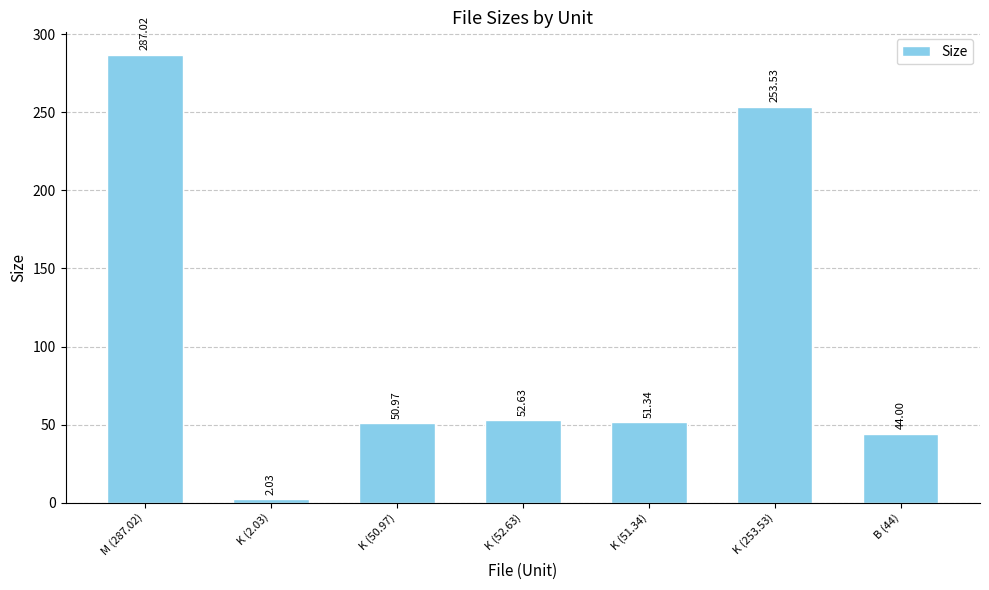

Where does the data first go above 51?

M (287.02)